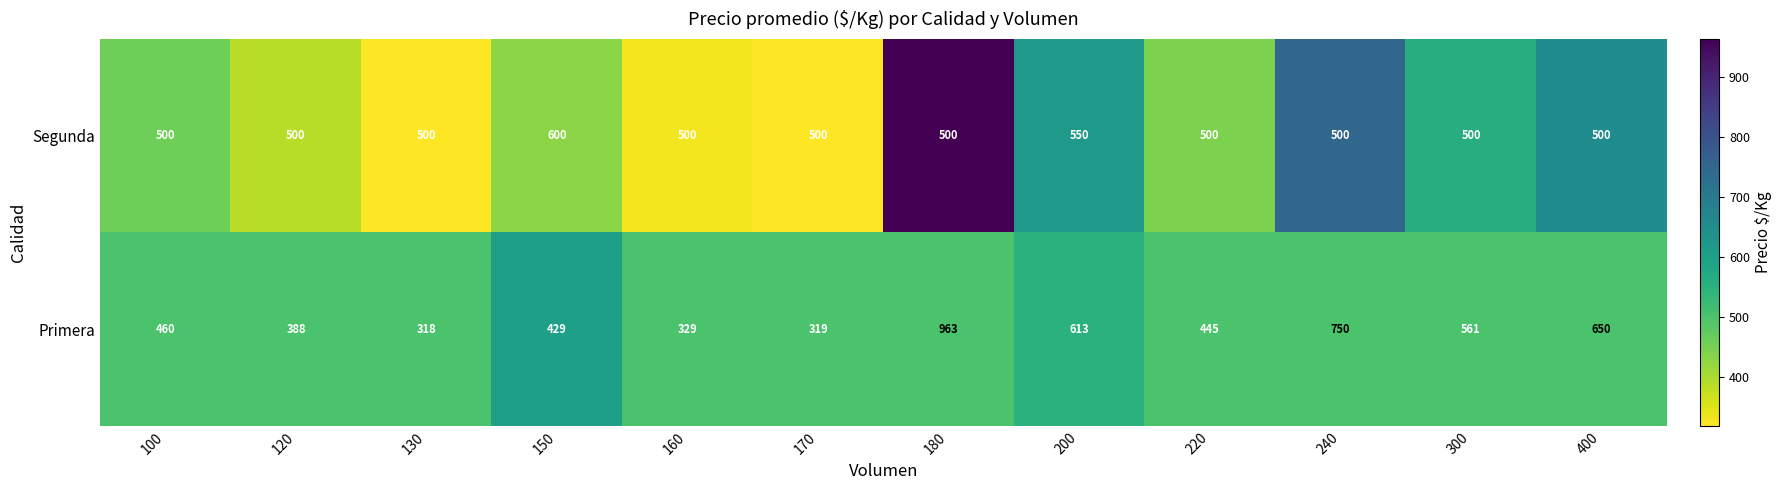

What is the difference between the second highest and second lowest values in the Segunda series?

50